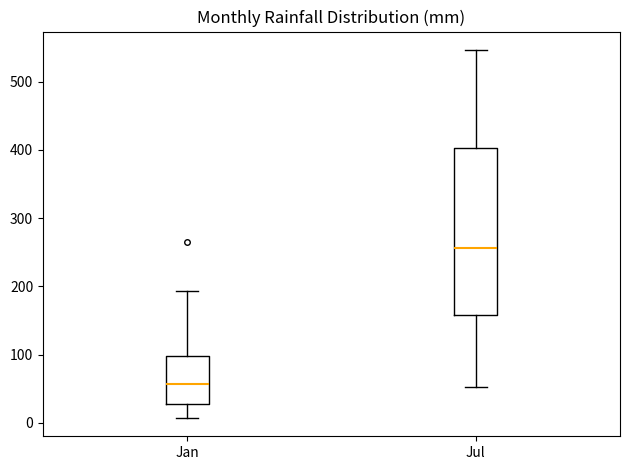

Reading left to right, transcribe this box plot: for each box, give where its median line is, the range the box spans, and where its two whiskers end, as read against the y-axis. The values are not printed on the chart, so give them approximately, as read against the axis.

Jan: median 60, box 30 to 100, whiskers 10 to 190
Jul: median 260, box 160 to 400, whiskers 50 to 550